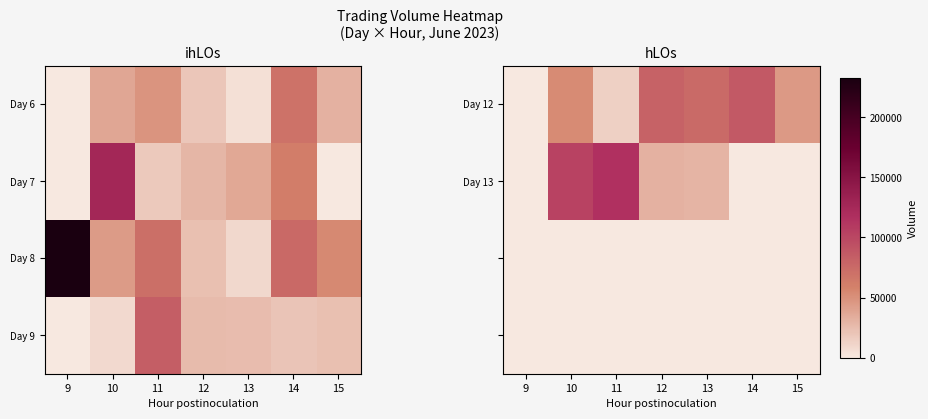

What is the sum of all Day 13 values?

280758